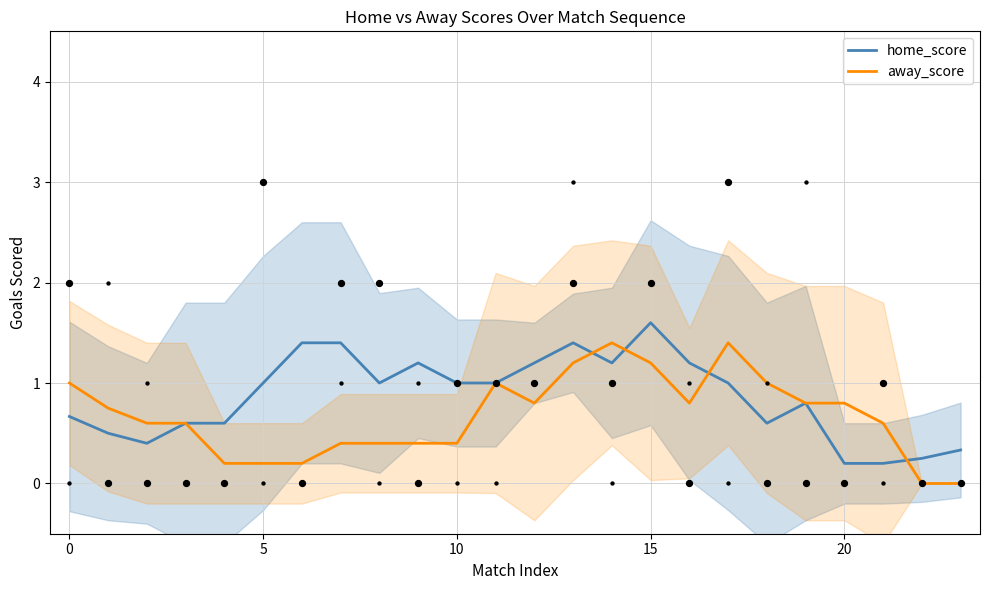

Which series has the largest Y range (max minus min)?

home_score